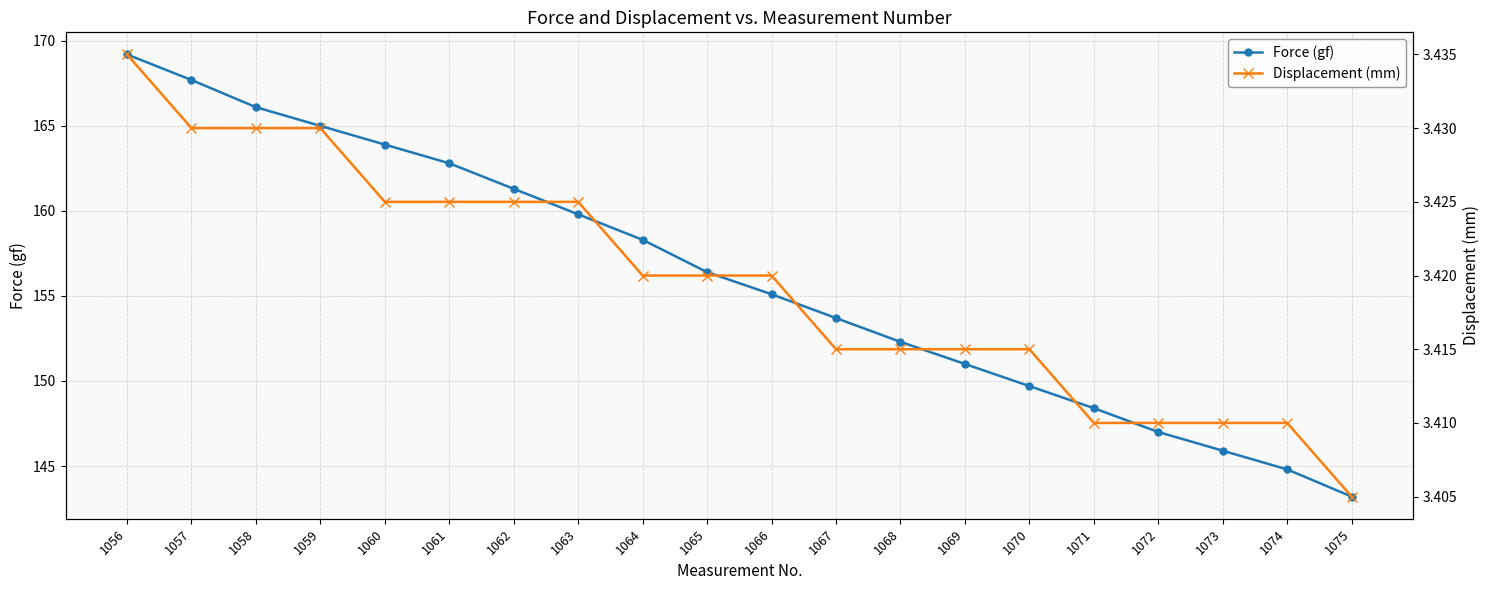

Between 1065 and 1072, which is larger?

1065